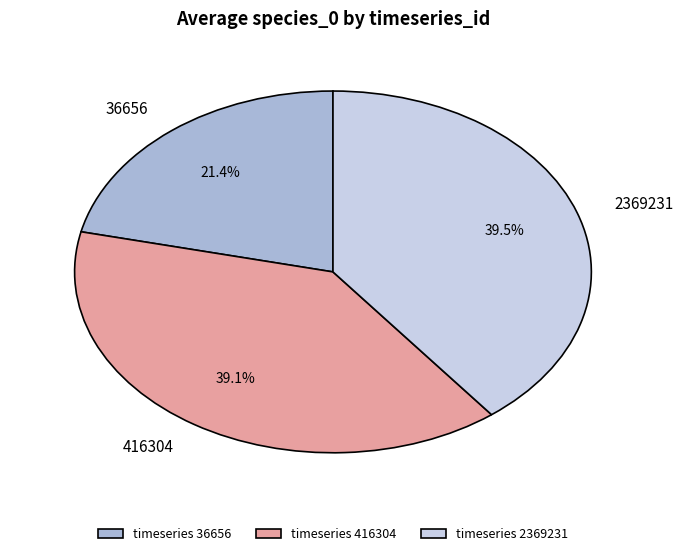

To the nearest percent, what is the average slice percentage?

33%